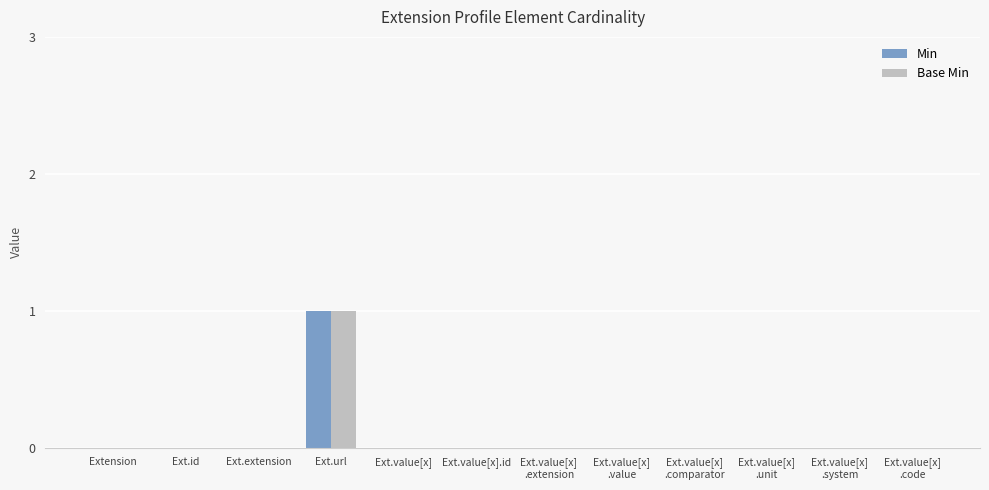

Which label corresponds to the largest value in the chart?

Ext.url